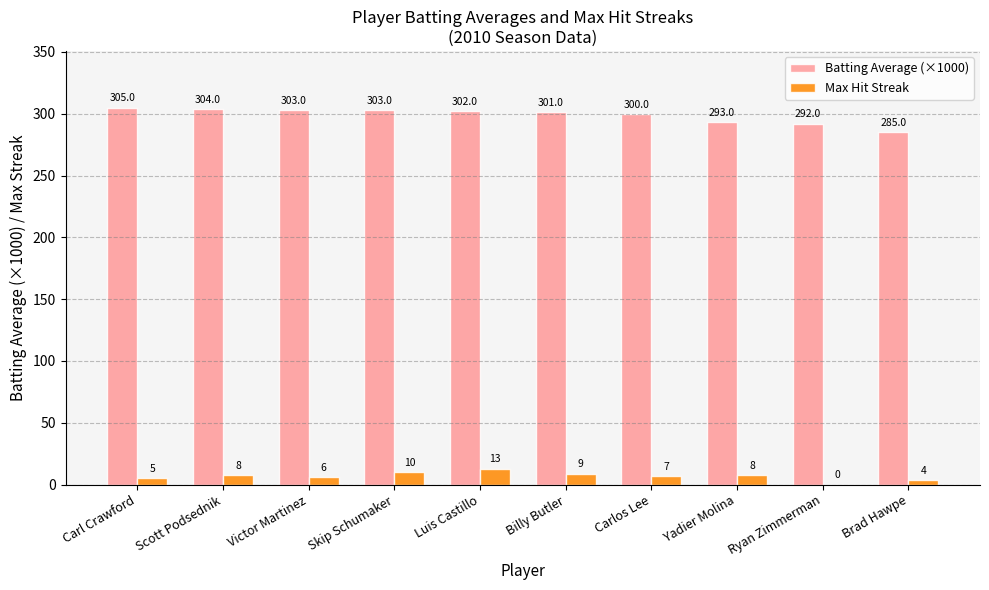

Which label corresponds to the largest value in the chart?

Carl Crawford